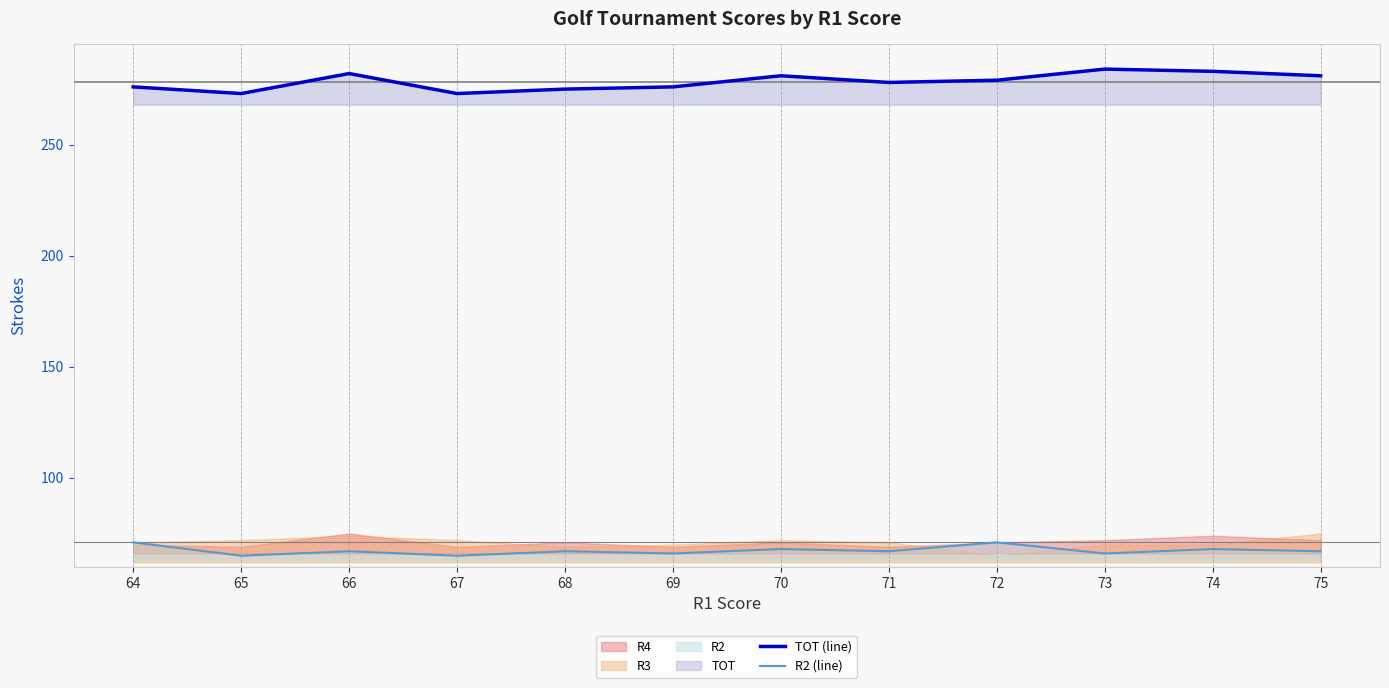

The TOT (line) series shows 409 at 69. True or false?

False